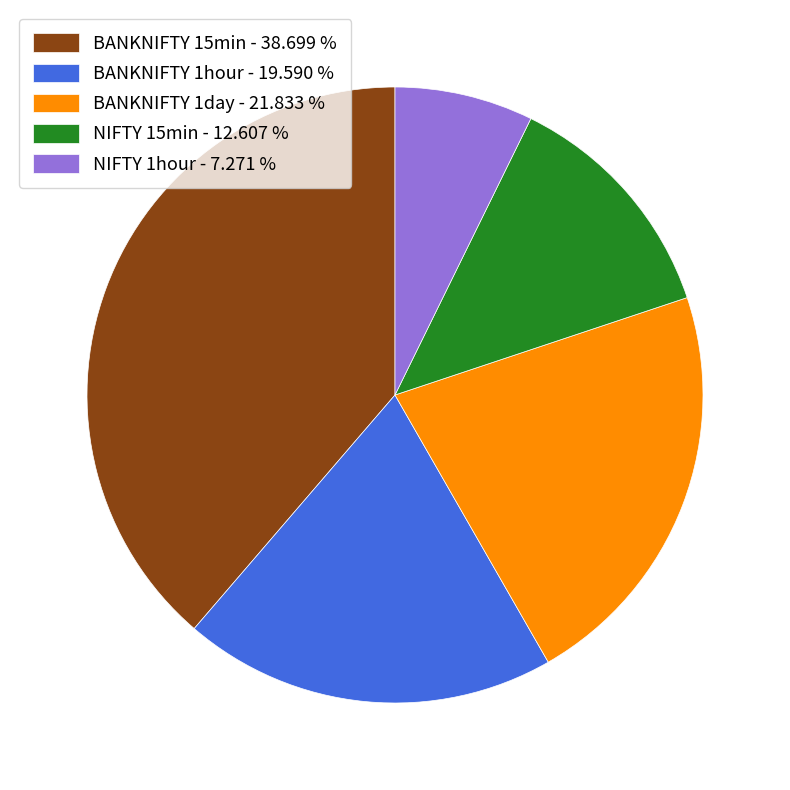

What is the ratio of the value at NIFTY 1hour to the value at BANKNIFTY 1day?

0.3